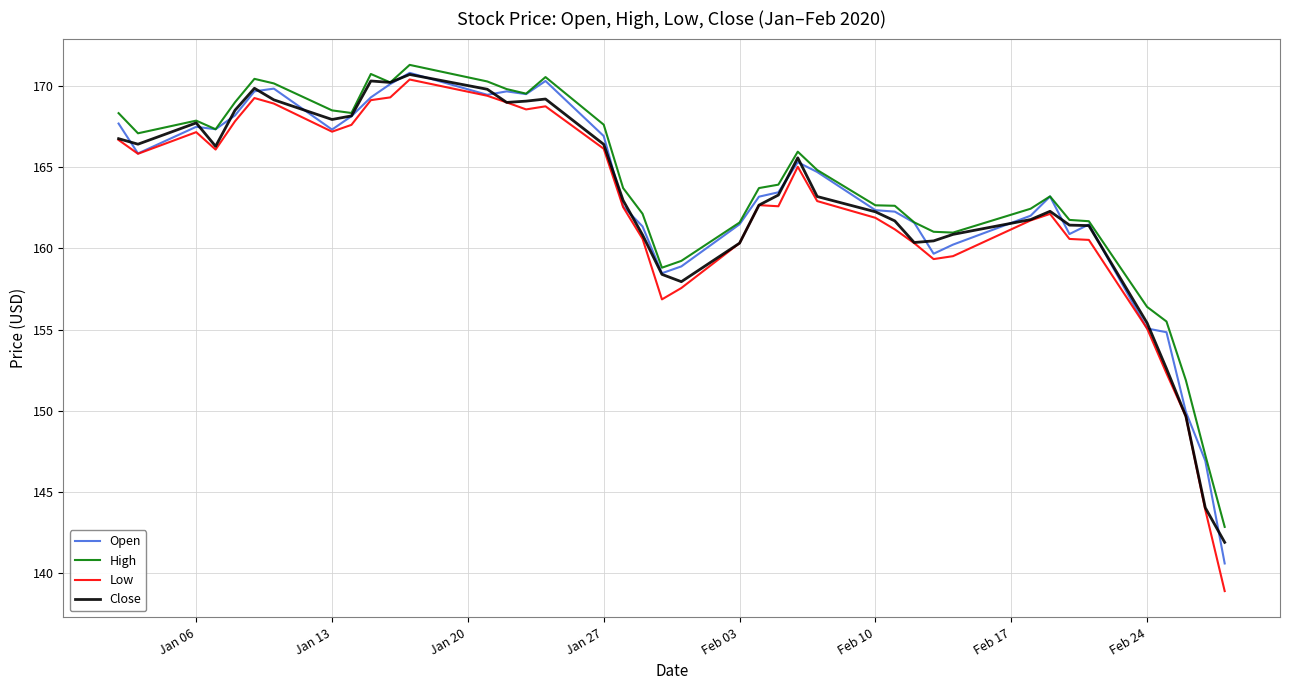

What is the smallest value displayed?

138.9